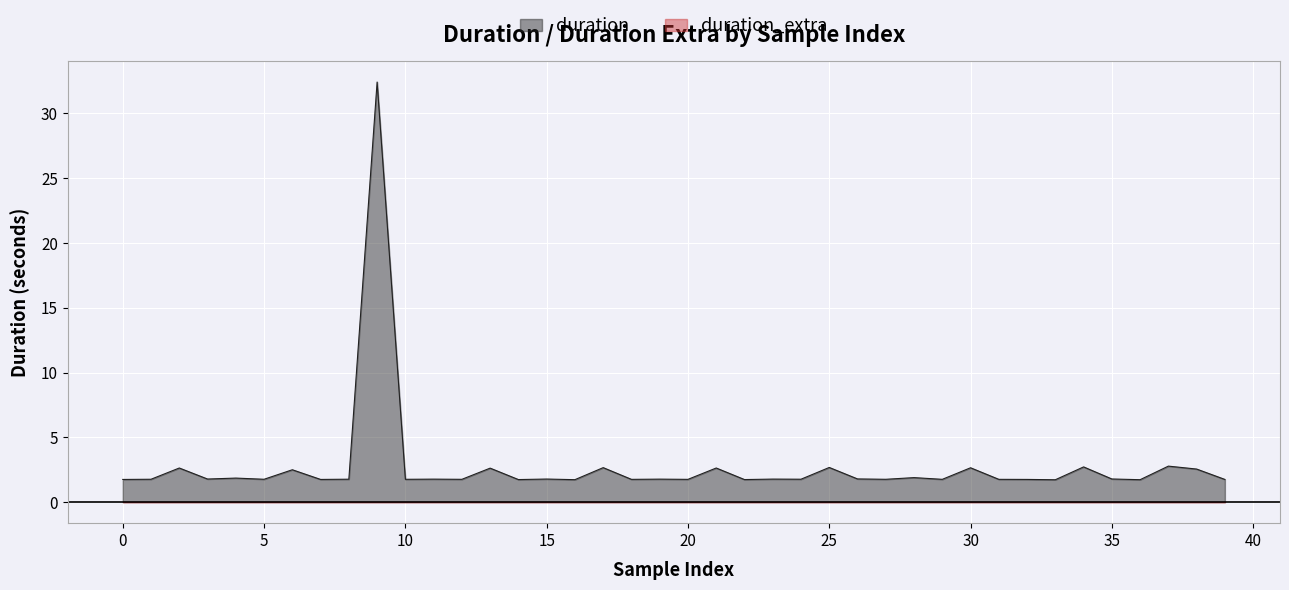

What is the value of the 13th point from the left?

1.8